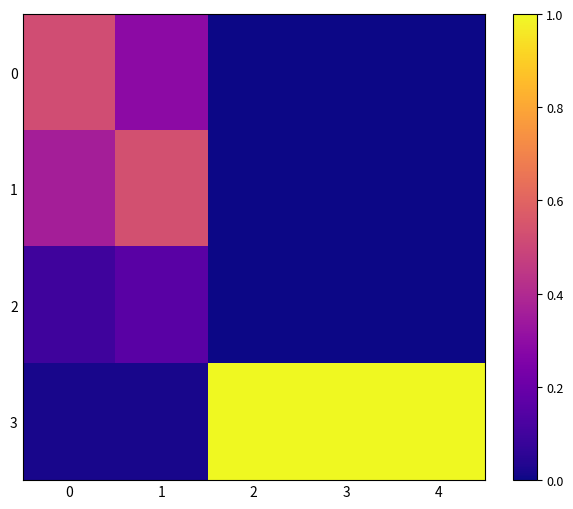

Reading left to right, what are all the values shown in this chart?

0: 0=0.5	1=0.3	2=0.0	3=0.0	4=0.0
1: 0=0.4	1=0.5	2=0.0	3=0.0	4=0.0
2: 0=0.1	1=0.2	2=0.0	3=0.0	4=0.0
3: 0=0.0	1=0.0	2=1.0	3=1.0	4=1.0